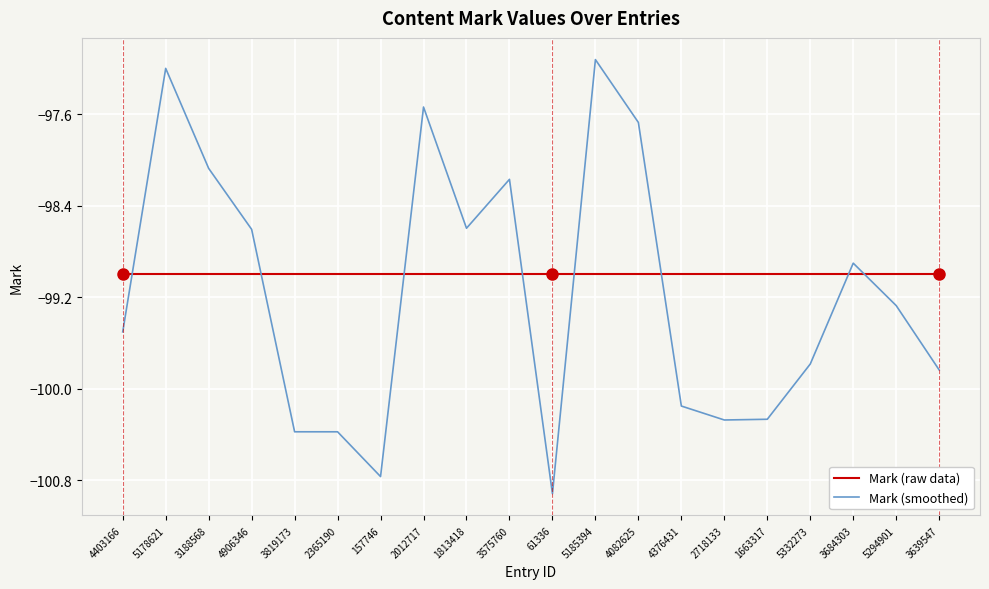

Is it true that Mark (smoothed) equals -32.0 at 1663317?

False